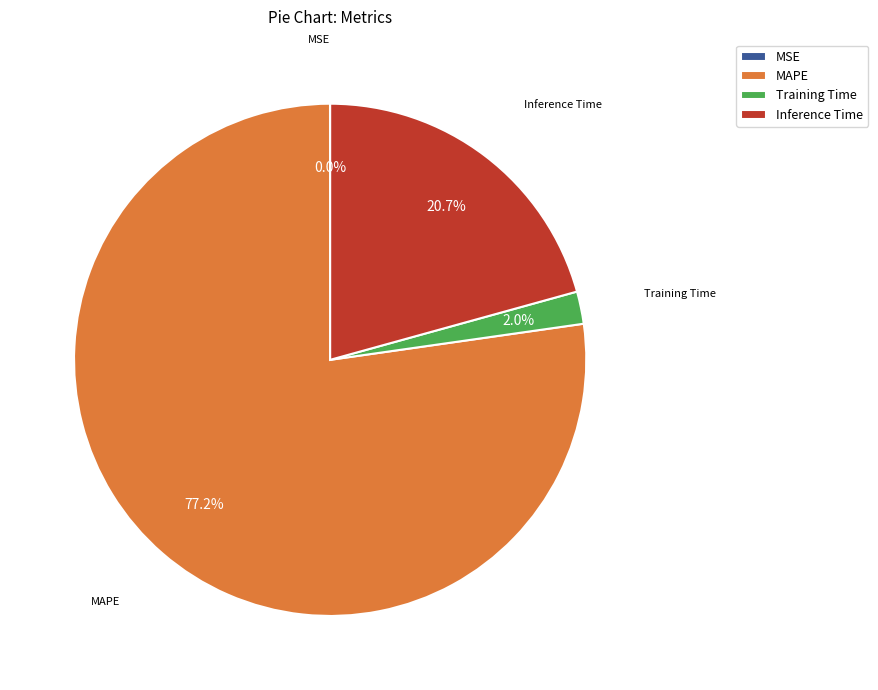

To the nearest percent, what percentage of the pie is Training Time?

2%